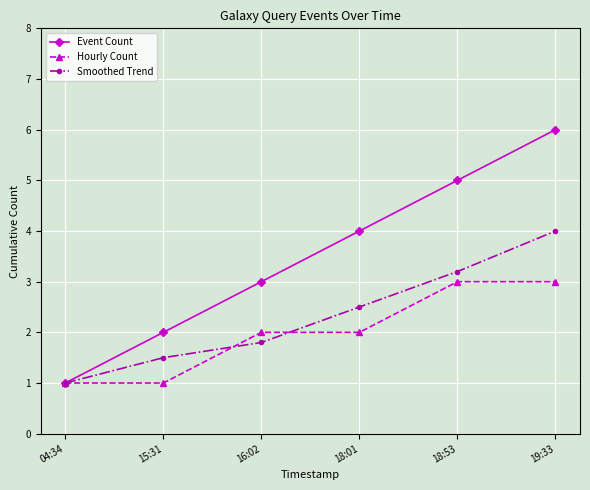

What value does the Hourly Count series have at 18:01?

2.0